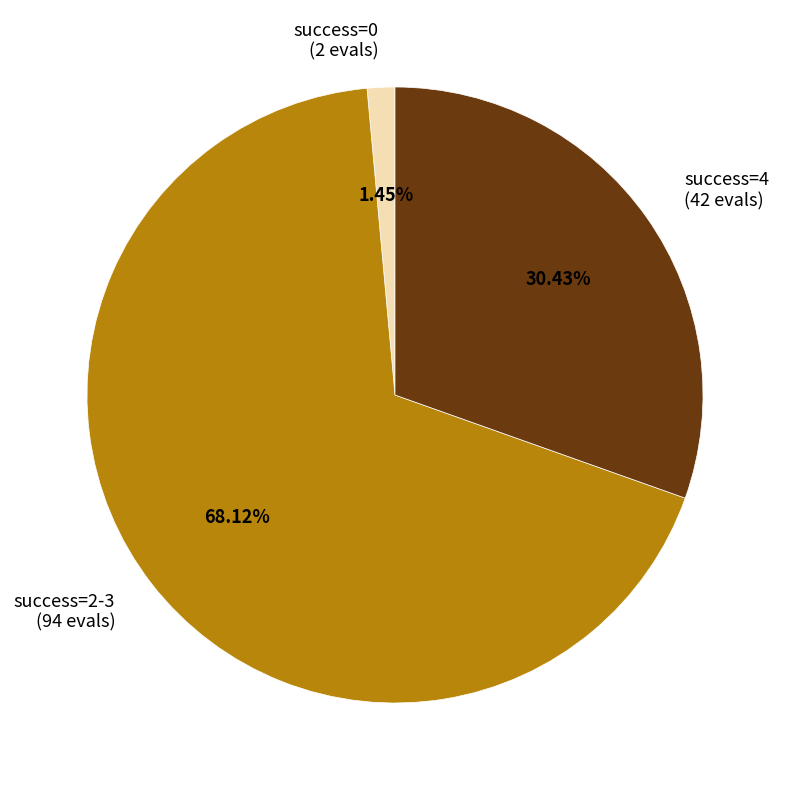

Rank the categories by value from highest to lowest.

success=2-3 (94 evals), success=4 (42 evals), success=0 (2 evals)